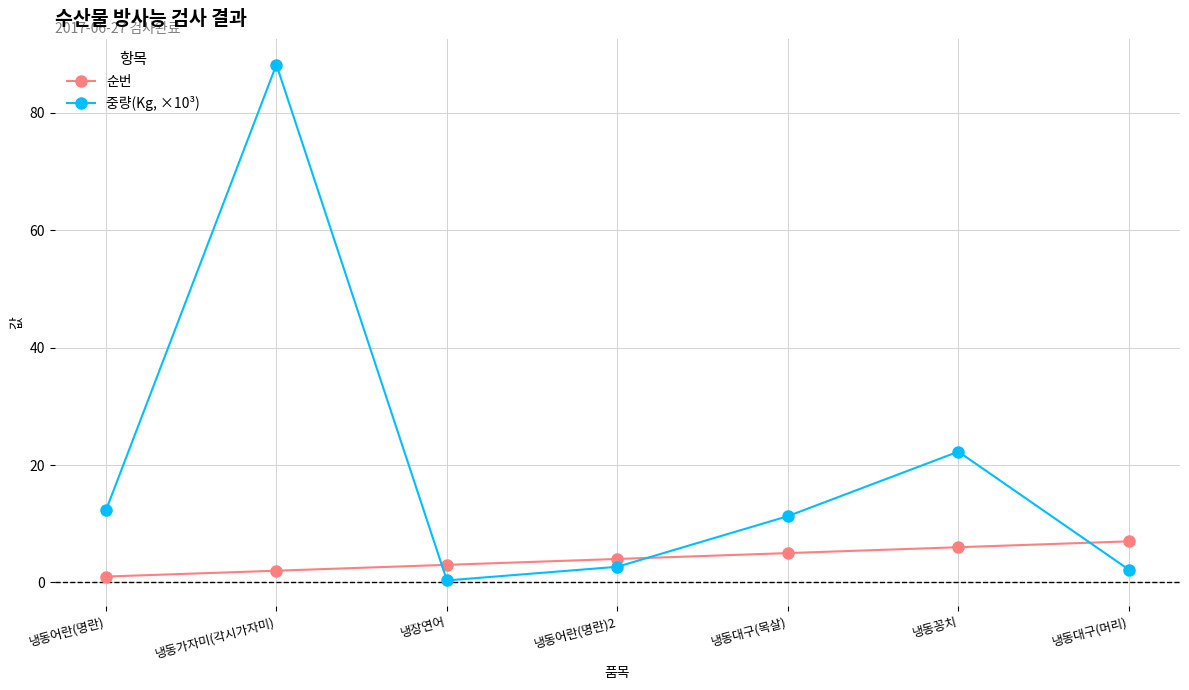

What are all the series names shown in the legend?

순번, 중량(Kg, ×10³)